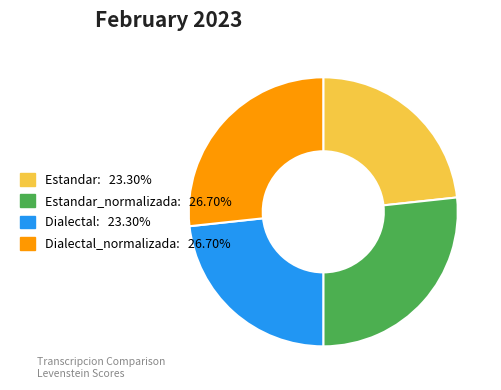

Is there a majority slice in this chart?

No